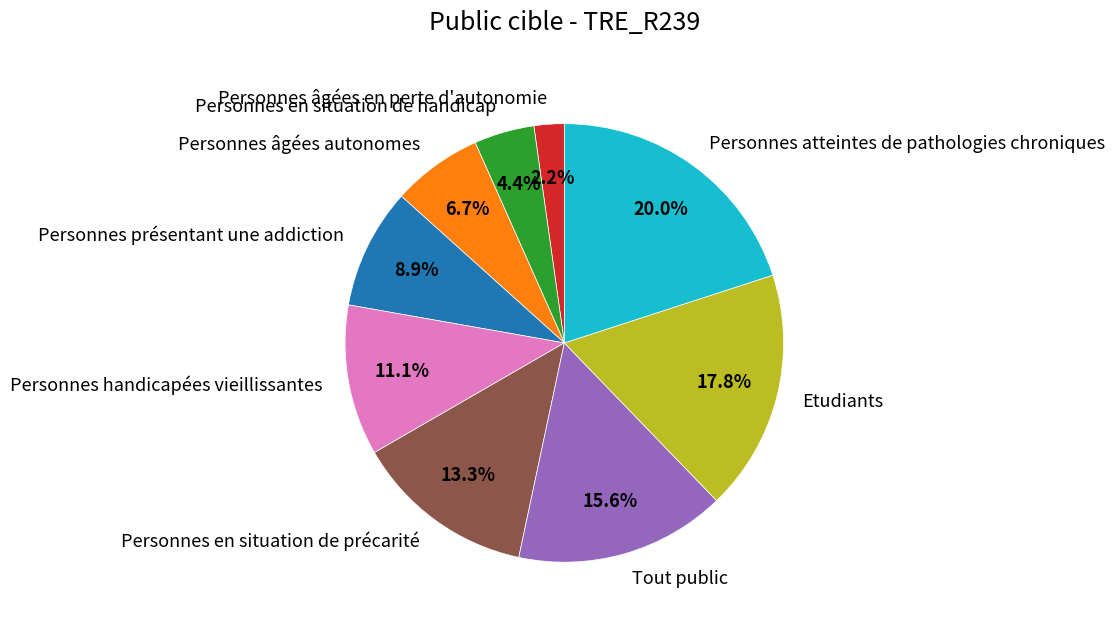

Approximately how many times larger is the value at Tout public compared to Personnes âgées autonomes?

2.3